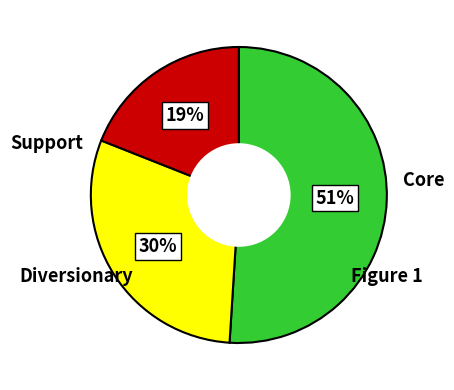

Does any single category account for the majority?

Yes